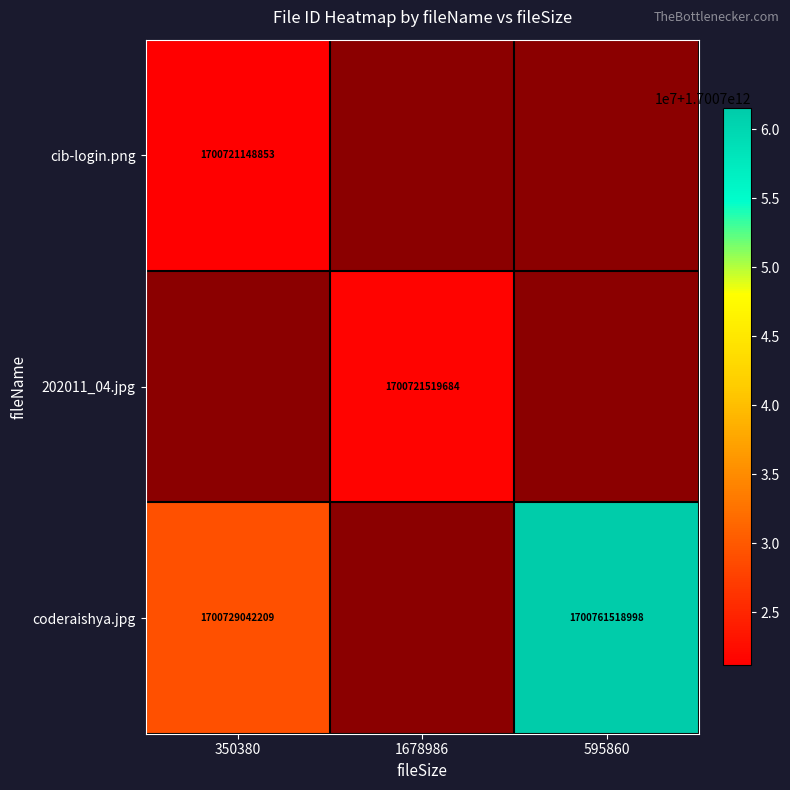

The cib-login.png series shows 501652787430 at 350380. True or false?

False